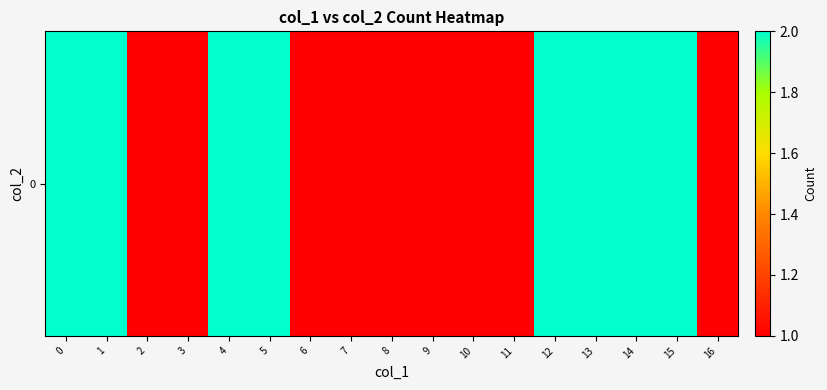

What is the difference between the maximum and minimum values?

1